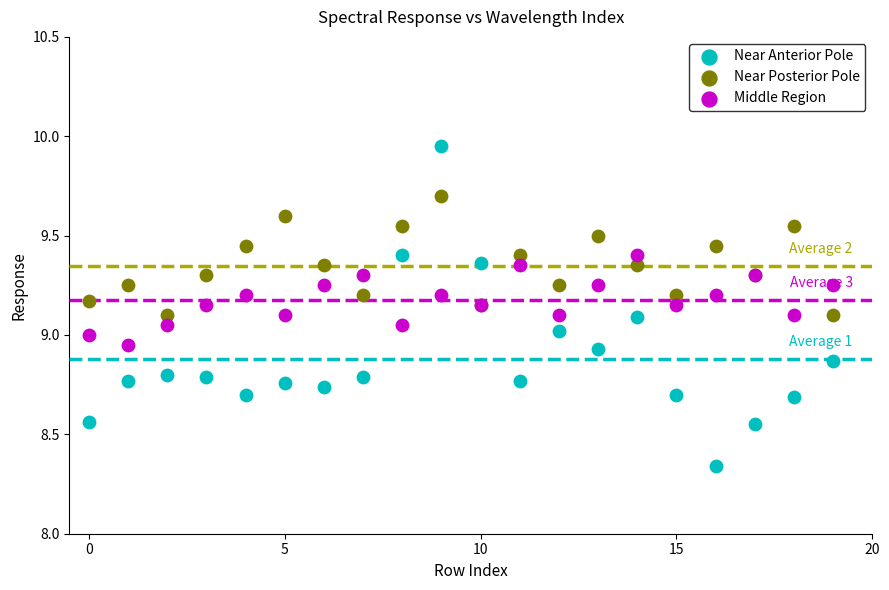

Which series reaches the minimum Y coordinate?

Near Anterior Pole